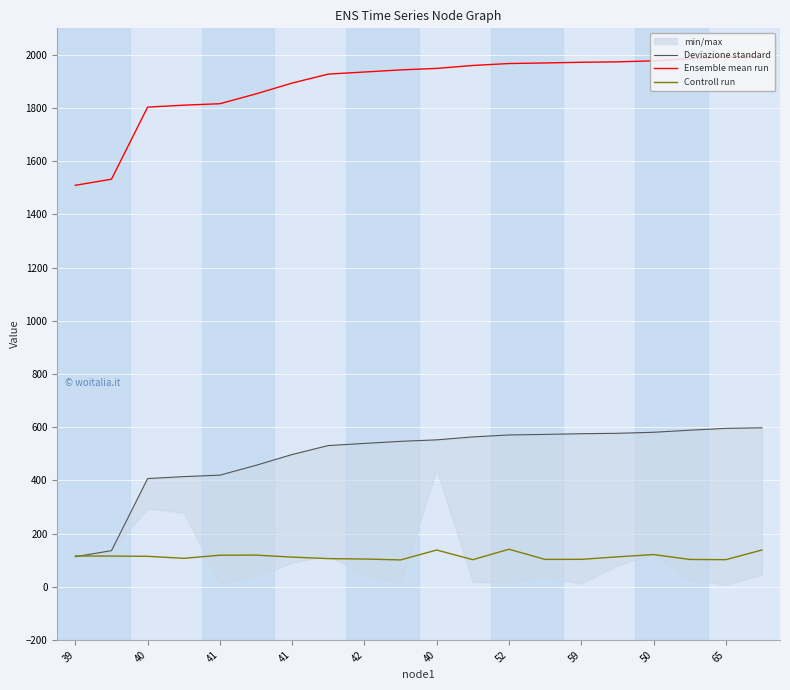

Is the value of Deviazione standard at 16 greater than the value of Ensemble mean run at 15?

No